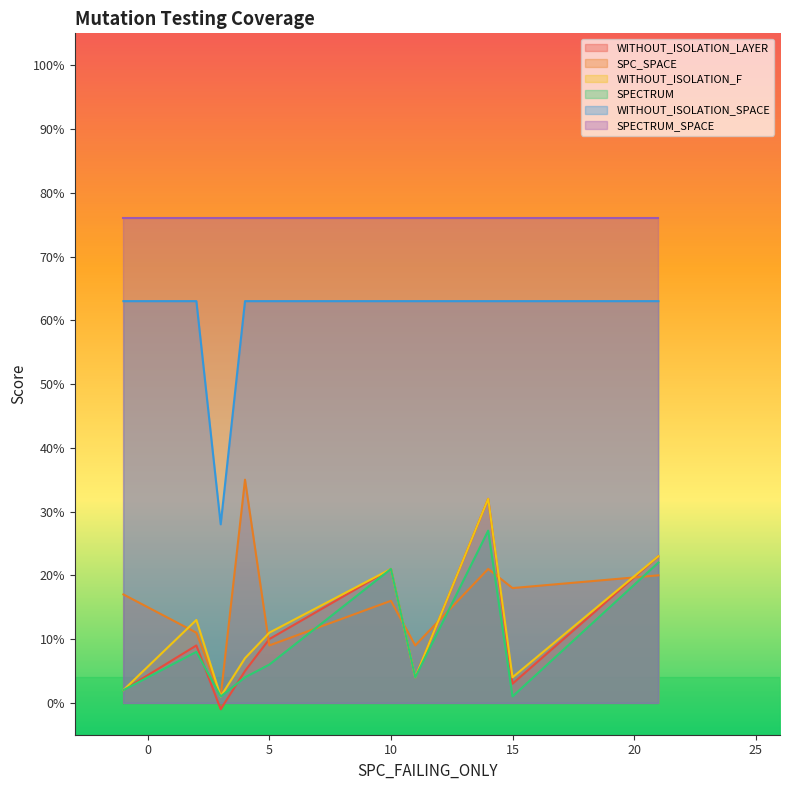

Which series has the largest range (max minus min)?

WITHOUT_ISOLATION_SPACE